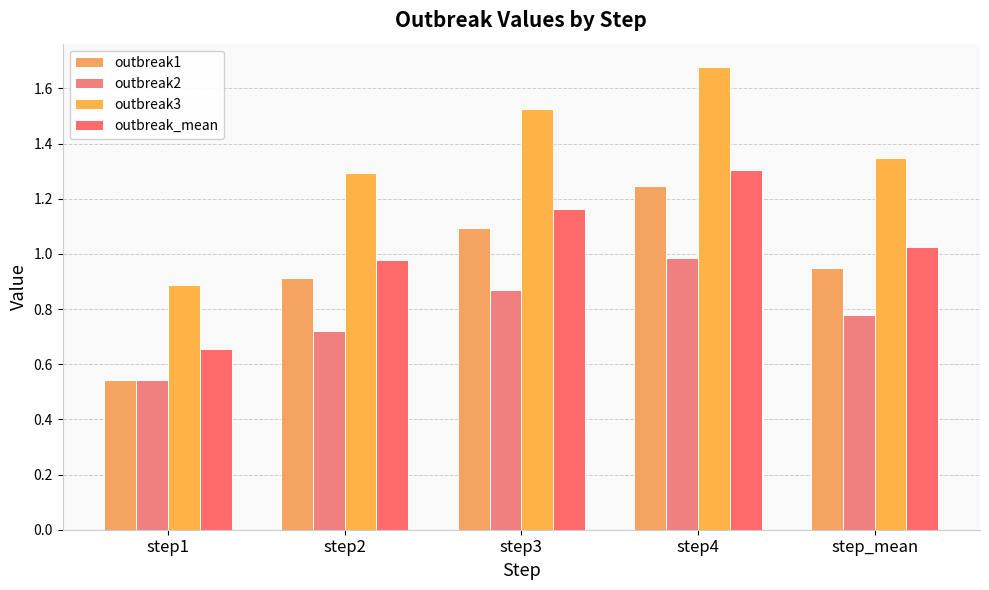

How many categories are shown in the chart?

5